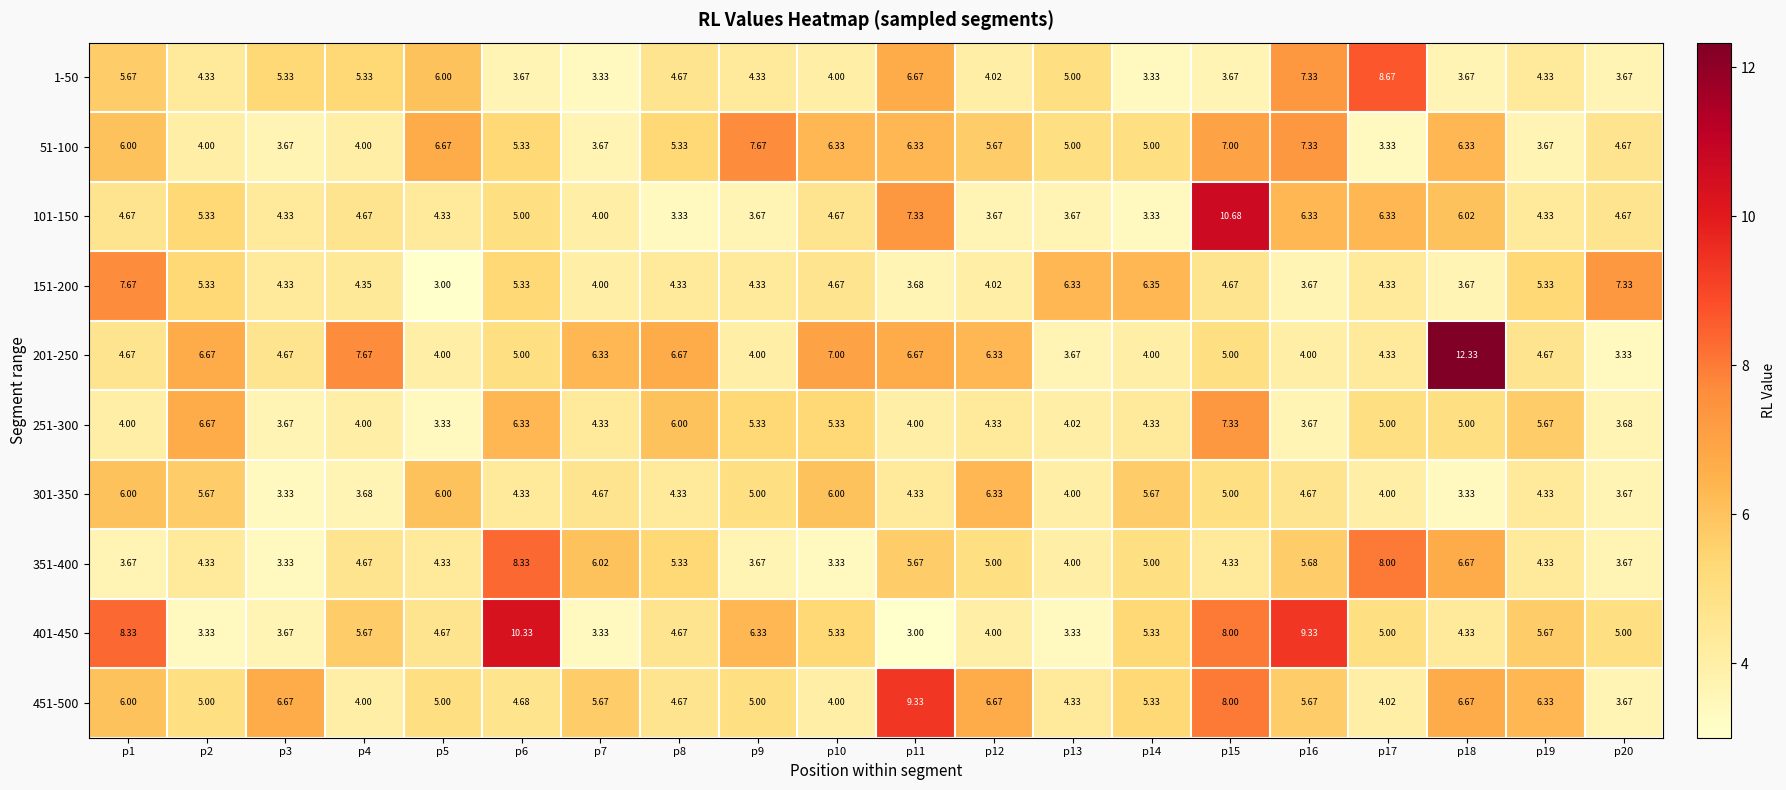

Reading left to right, extract all data points from this chart.

1-50: p1=5.7	p2=4.3	p3=5.3	p4=5.3	p5=6.0	p6=3.7	p7=3.3	p8=4.7	p9=4.3	p10=4.0	p11=6.7	p12=4.0	p13=5.0	p14=3.3	p15=3.7	p16=7.3	p17=8.7	p18=3.7	p19=4.3	p20=3.7
51-100: p1=6.0	p2=4.0	p3=3.7	p4=4.0	p5=6.7	p6=5.3	p7=3.7	p8=5.3	p9=7.7	p10=6.3	p11=6.3	p12=5.7	p13=5.0	p14=5.0	p15=7.0	p16=7.3	p17=3.3	p18=6.3	p19=3.7	p20=4.7
101-150: p1=4.7	p2=5.3	p3=4.3	p4=4.7	p5=4.3	p6=5.0	p7=4.0	p8=3.3	p9=3.7	p10=4.7	p11=7.3	p12=3.7	p13=3.7	p14=3.3	p15=10.7	p16=6.3	p17=6.3	p18=6.0	p19=4.3	p20=4.7
151-200: p1=7.7	p2=5.3	p3=4.3	p4=4.3	p5=3.0	p6=5.3	p7=4.0	p8=4.3	p9=4.3	p10=4.7	p11=3.7	p12=4.0	p13=6.3	p14=6.3	p15=4.7	p16=3.7	p17=4.3	p18=3.7	p19=5.3	p20=7.3
201-250: p1=4.7	p2=6.7	p3=4.7	p4=7.7	p5=4.0	p6=5.0	p7=6.3	p8=6.7	p9=4.0	p10=7.0	p11=6.7	p12=6.3	p13=3.7	p14=4.0	p15=5.0	p16=4.0	p17=4.3	p18=12.3	p19=4.7	p20=3.3
251-300: p1=4.0	p2=6.7	p3=3.7	p4=4.0	p5=3.3	p6=6.3	p7=4.3	p8=6.0	p9=5.3	p10=5.3	p11=4.0	p12=4.3	p13=4.0	p14=4.3	p15=7.3	p16=3.7	p17=5.0	p18=5.0	p19=5.7	p20=3.7
301-350: p1=6.0	p2=5.7	p3=3.3	p4=3.7	p5=6.0	p6=4.3	p7=4.7	p8=4.3	p9=5.0	p10=6.0	p11=4.3	p12=6.3	p13=4.0	p14=5.7	p15=5.0	p16=4.7	p17=4.0	p18=3.3	p19=4.3	p20=3.7
351-400: p1=3.7	p2=4.3	p3=3.3	p4=4.7	p5=4.3	p6=8.3	p7=6.0	p8=5.3	p9=3.7	p10=3.3	p11=5.7	p12=5.0	p13=4.0	p14=5.0	p15=4.3	p16=5.7	p17=8.0	p18=6.7	p19=4.3	p20=3.7
401-450: p1=8.3	p2=3.3	p3=3.7	p4=5.7	p5=4.7	p6=10.3	p7=3.3	p8=4.7	p9=6.3	p10=5.3	p11=3.0	p12=4.0	p13=3.3	p14=5.3	p15=8.0	p16=9.3	p17=5.0	p18=4.3	p19=5.7	p20=5.0
451-500: p1=6.0	p2=5.0	p3=6.7	p4=4.0	p5=5.0	p6=4.7	p7=5.7	p8=4.7	p9=5.0	p10=4.0	p11=9.3	p12=6.7	p13=4.3	p14=5.3	p15=8.0	p16=5.7	p17=4.0	p18=6.7	p19=6.3	p20=3.7